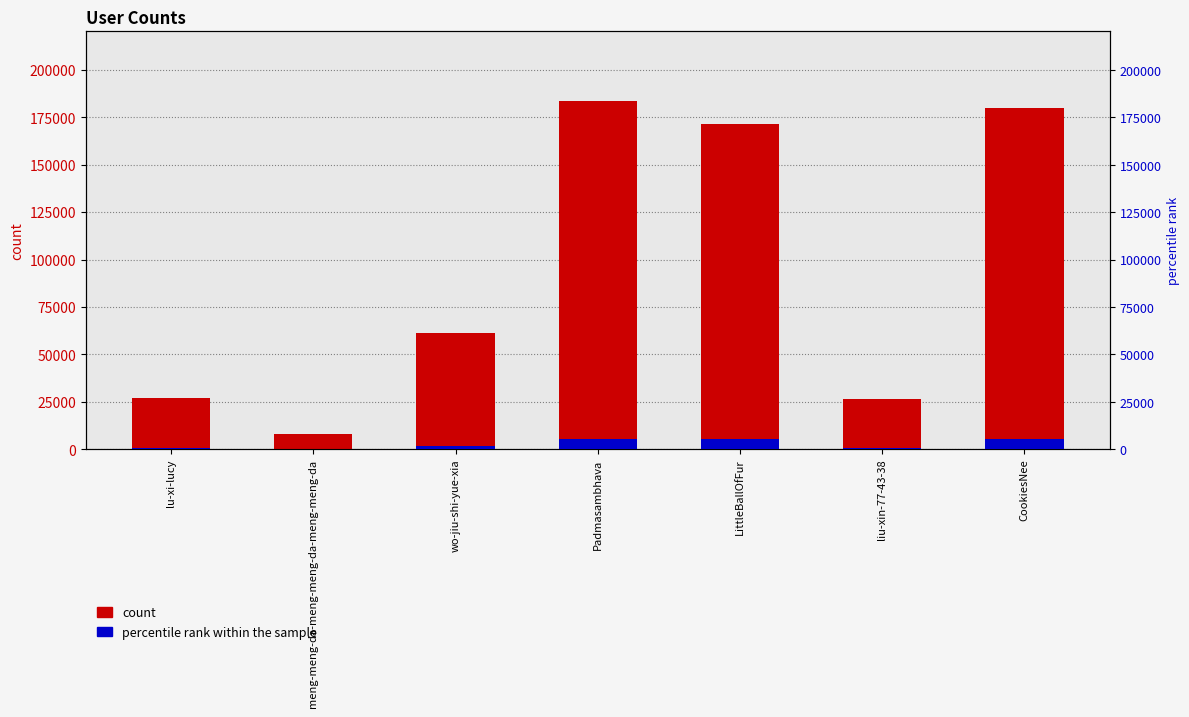

What are all the series names shown in the legend?

count, percentile rank within the sample